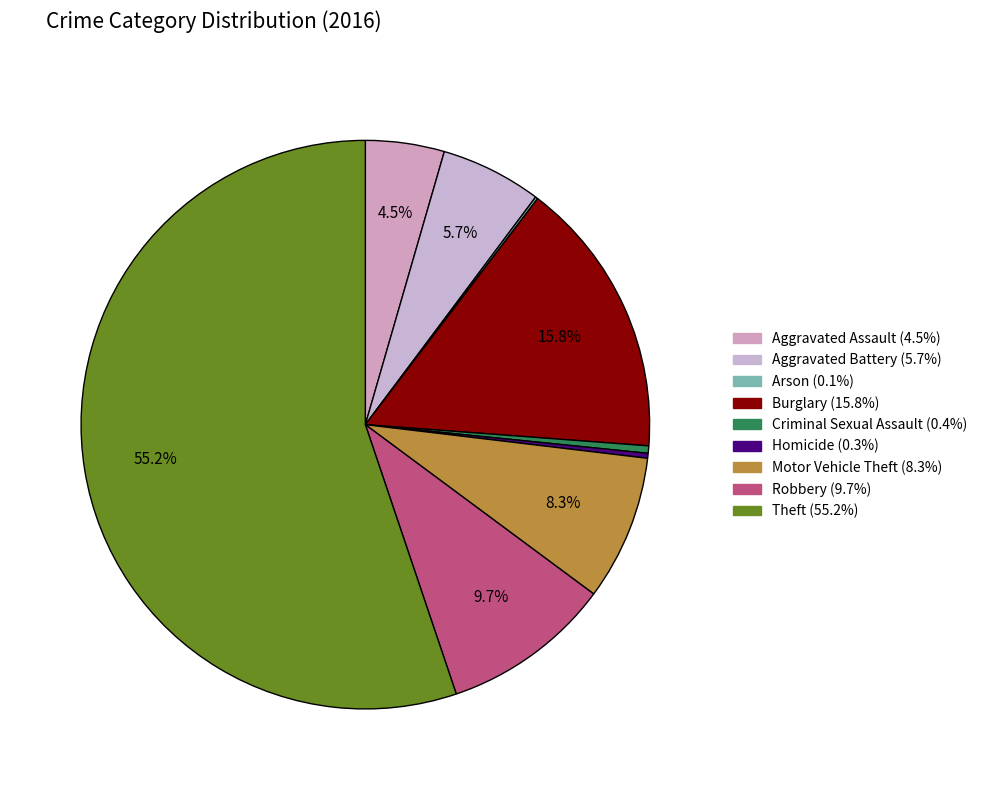

Is it true that Theft is 55% of the pie?

True